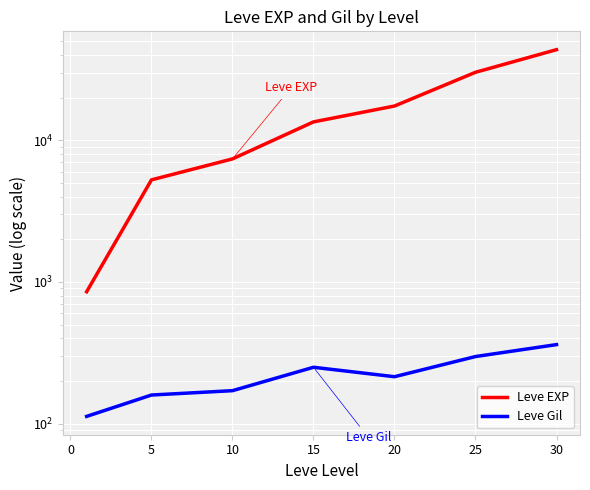

What is the highest value of the Leve EXP series?

43730.0